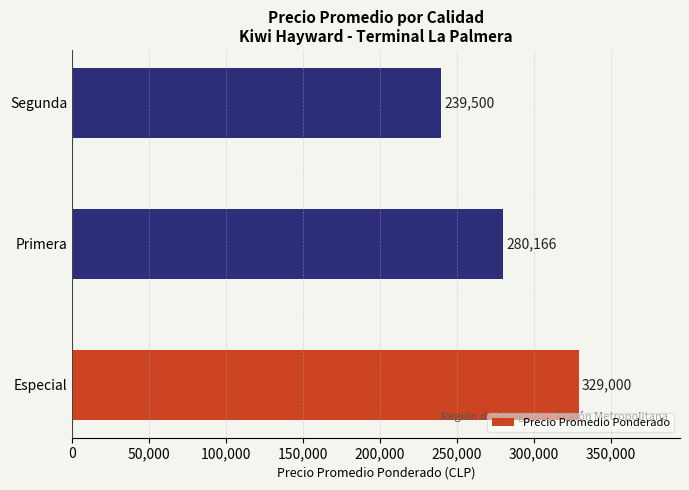

Rank the categories by value from highest to lowest.

Especial, Primera, Segunda